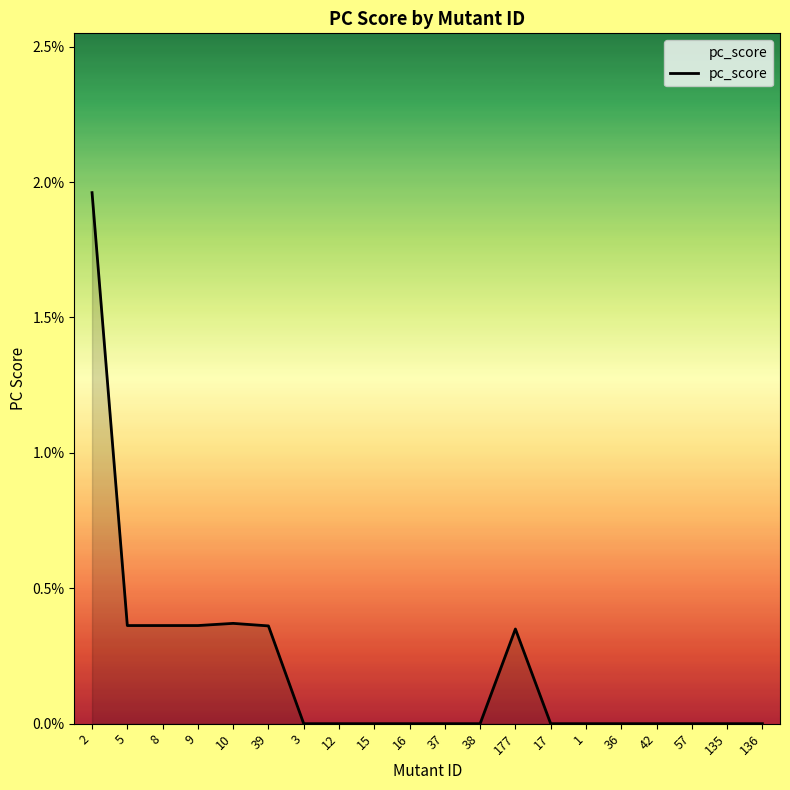

Does the chart display data point markers on the line(s)?

No